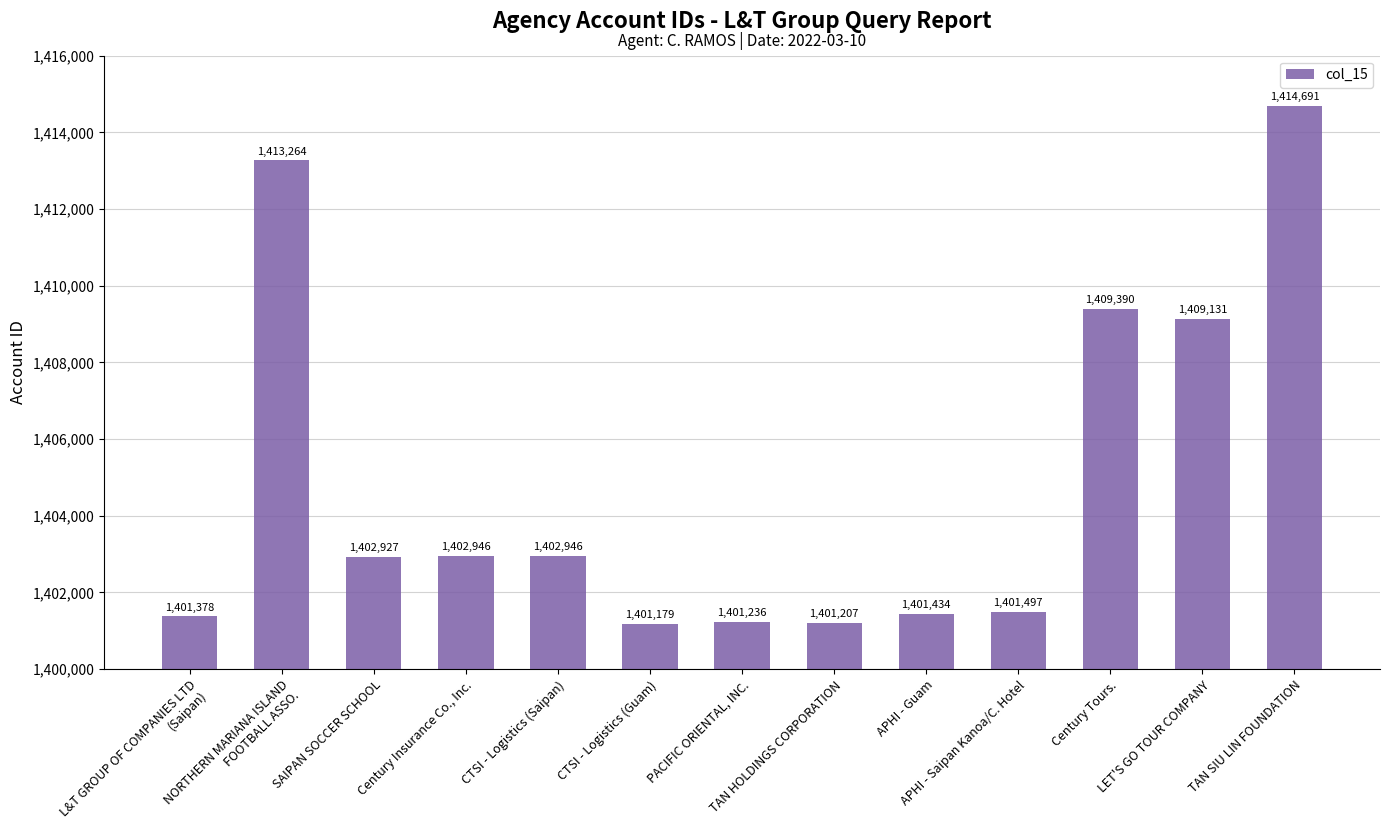

What is the label of the 5th bar from the left?

CTSI - Logistics (Saipan)